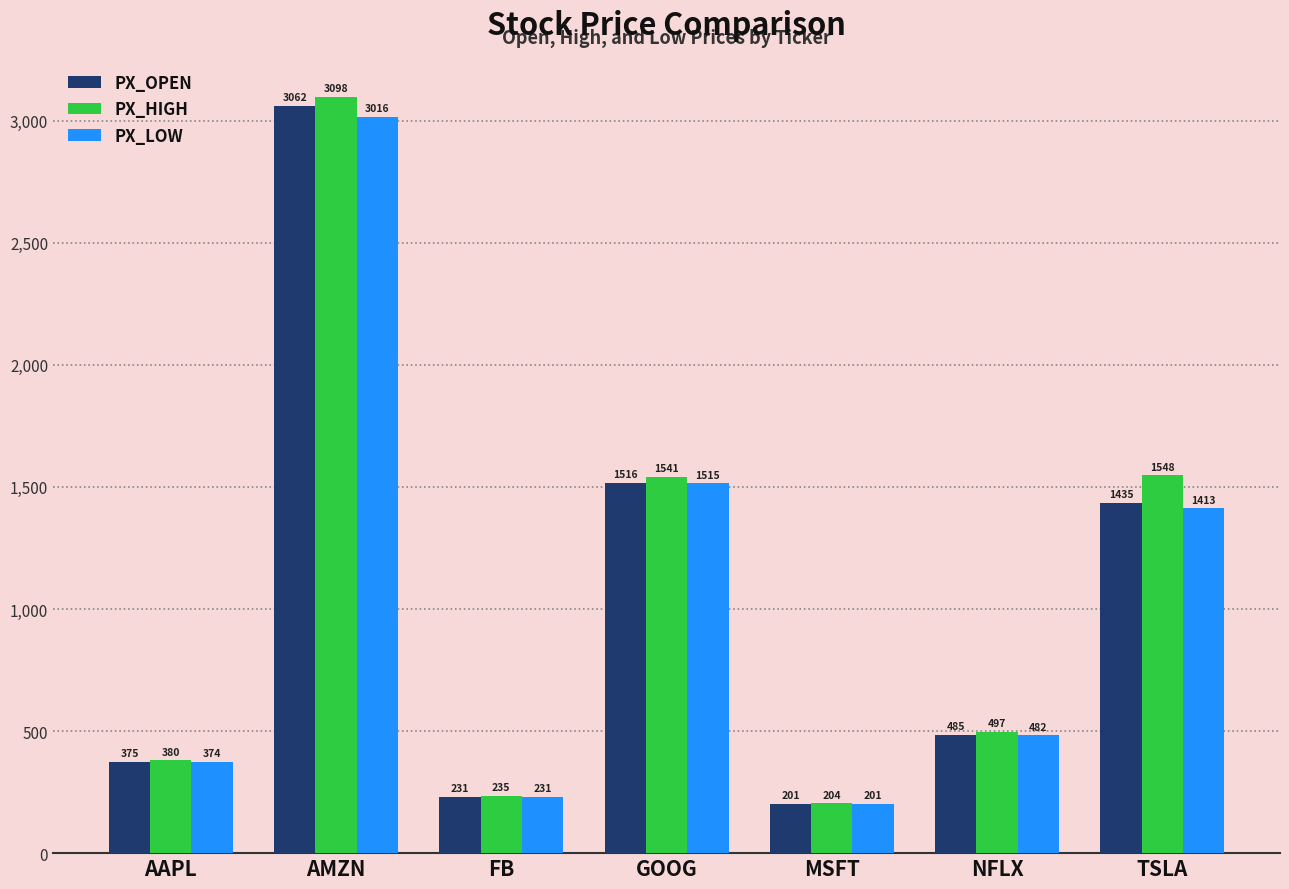

What is the label of the 1st bar from the right?

TSLA